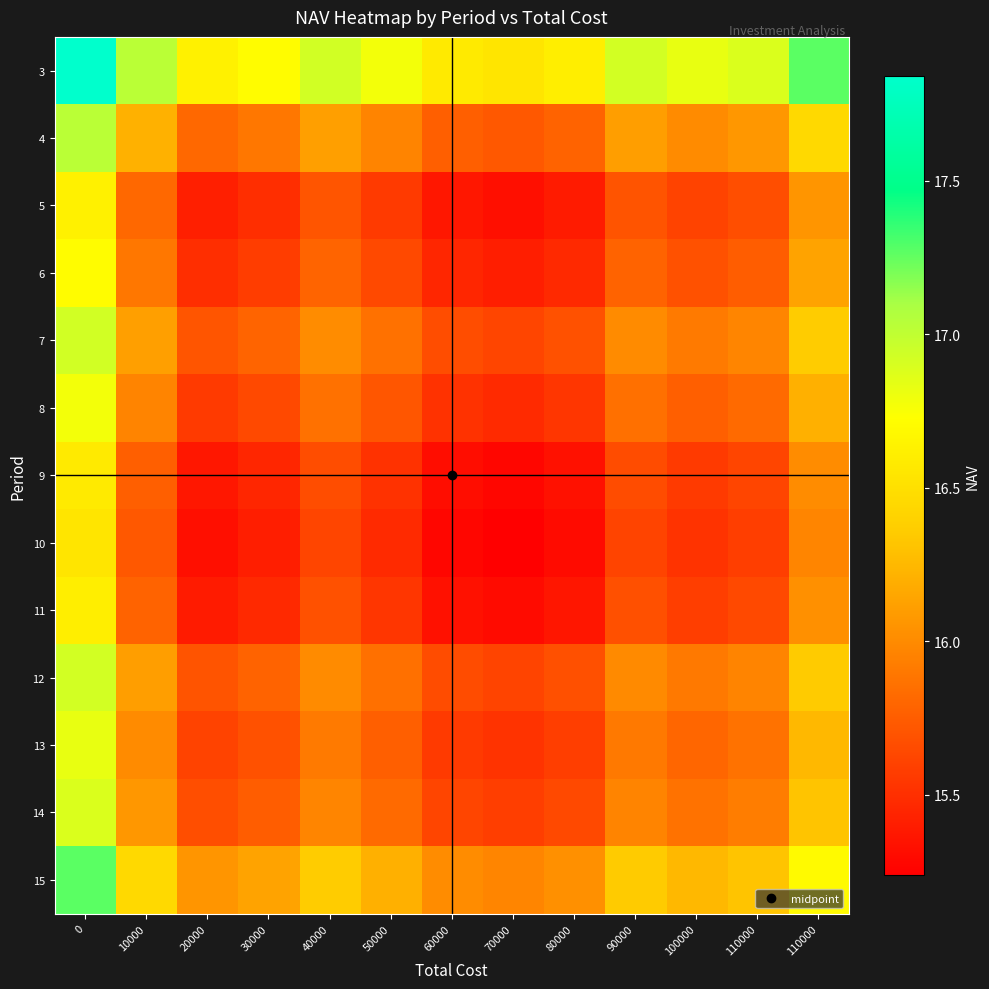

Between 80000 and 10000, which is larger?

10000